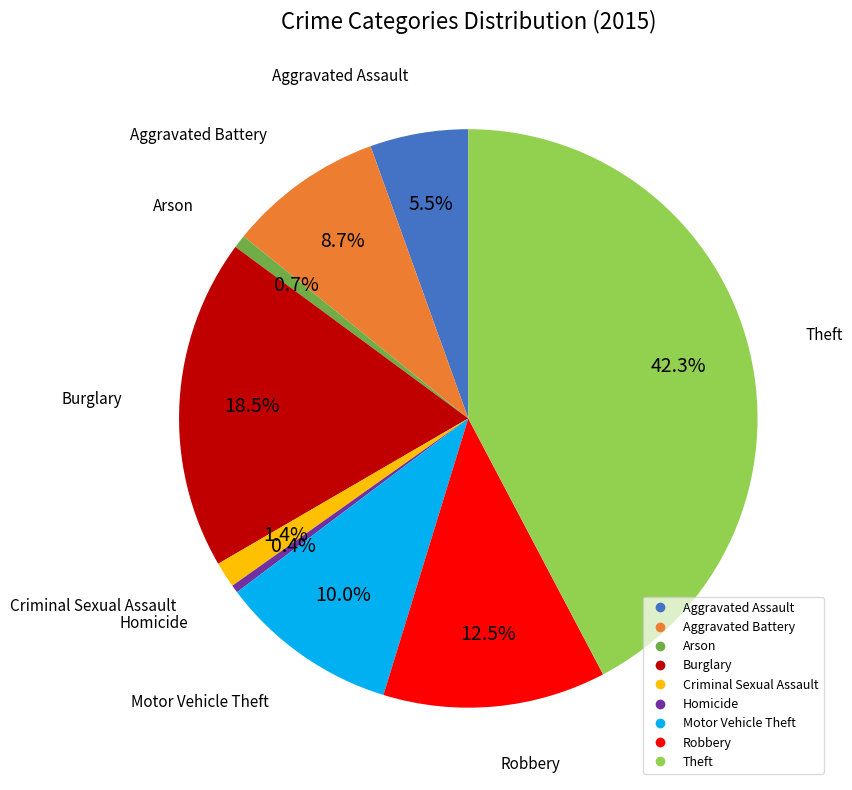

Does any single category account for the majority?

No